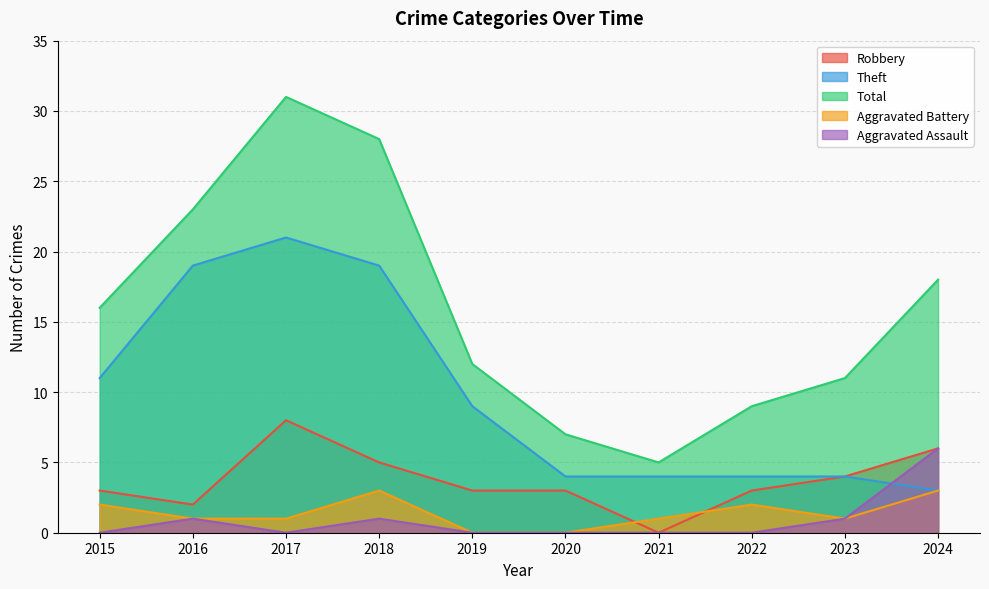

At which label is Aggravated Battery closest to 1?

2016